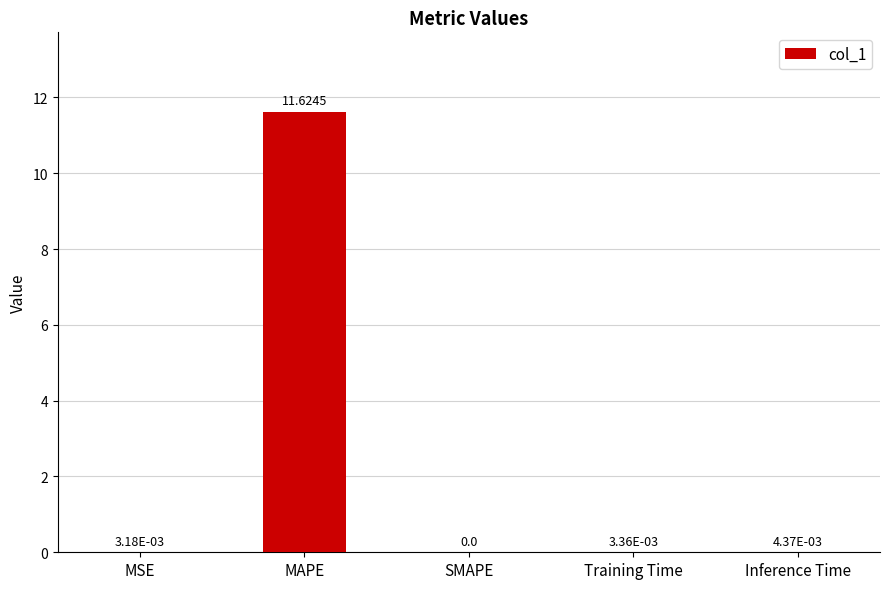

Which has a higher value, Inference Time or SMAPE?

Inference Time